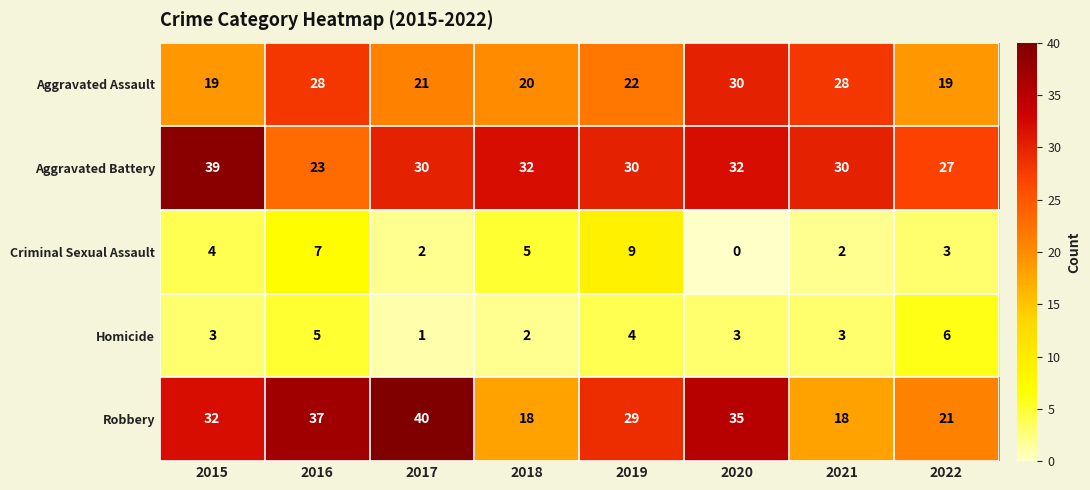

At how many categories does at least one series exceed 23?

8